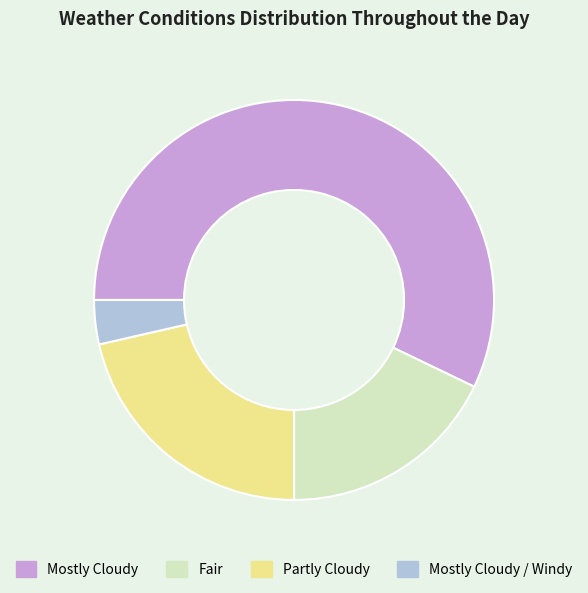

Is the sum of Fair and Mostly Cloudy / Windy greater than half?

No